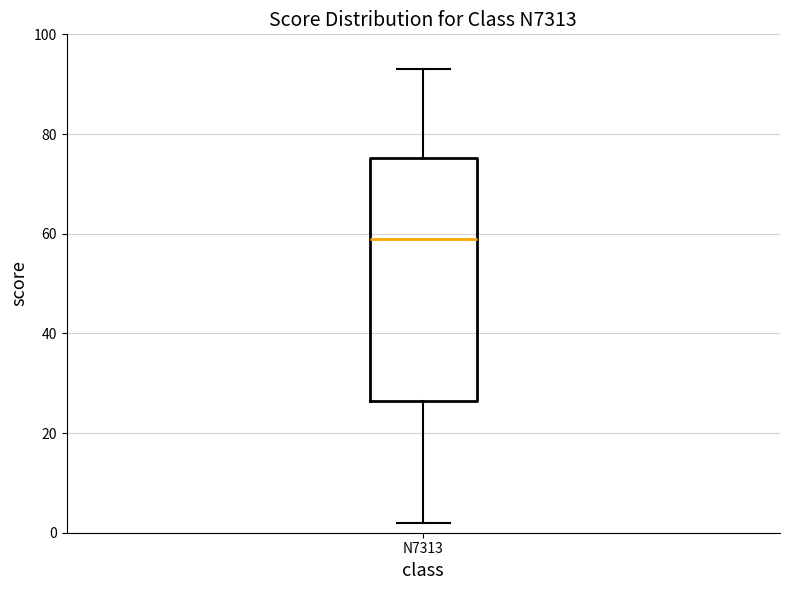

Where does the upper whisker of the box for N7313 end on the y-axis? The values are not printed on the chart, so give them approximately, as read against the axis.

94